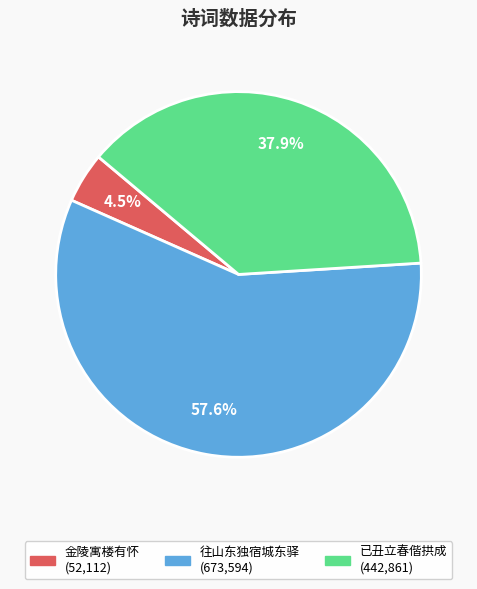

Is there a majority slice in this chart?

Yes